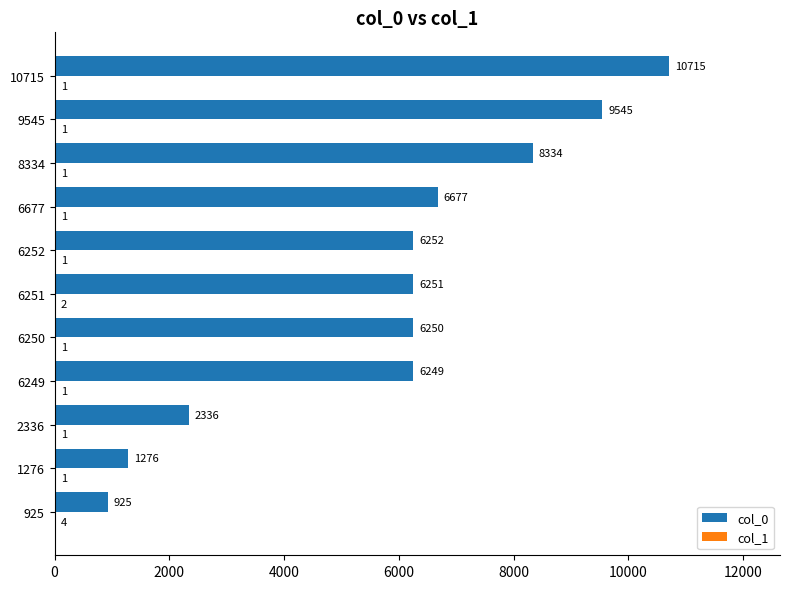

Which series changed the most between 6250 and 6677?

col_0